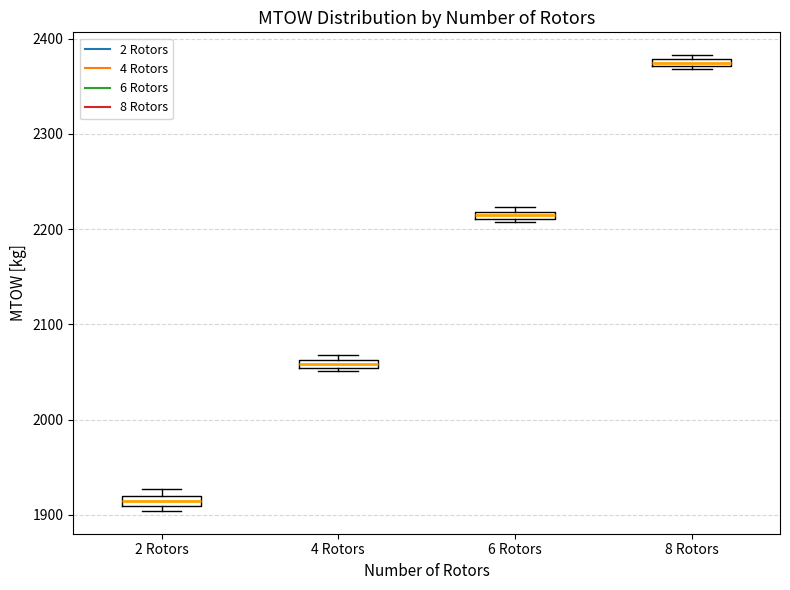

Where is the lower edge of the box for 4 Rotors on the y-axis? The values are not printed on the chart, so give them approximately, as read against the axis.

2050